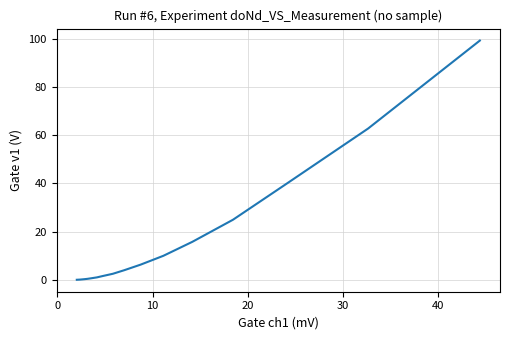

Is this an area chart (filled region under the line)?

No